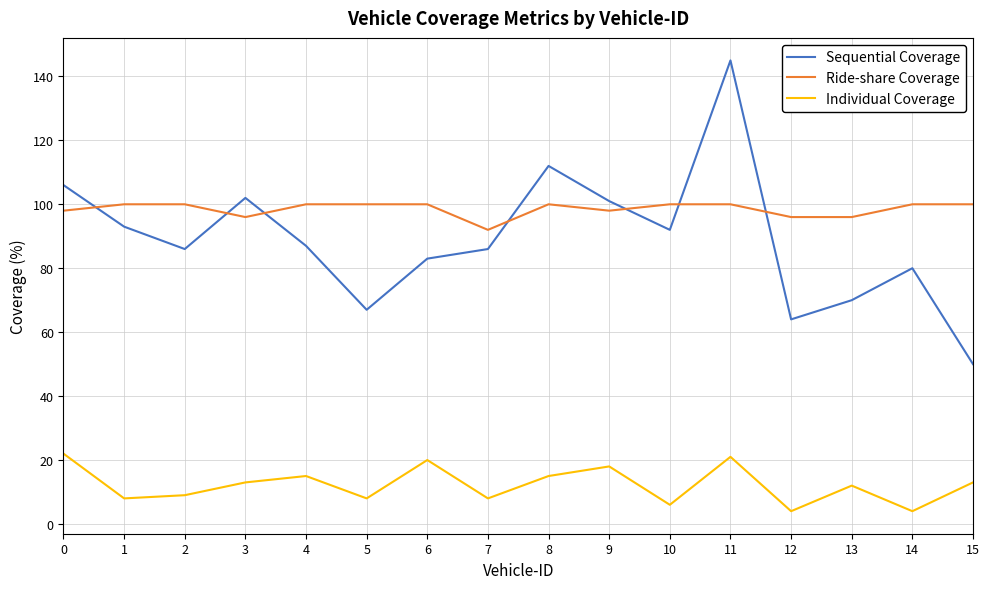

Read the Sequential Coverage value at 9.

101